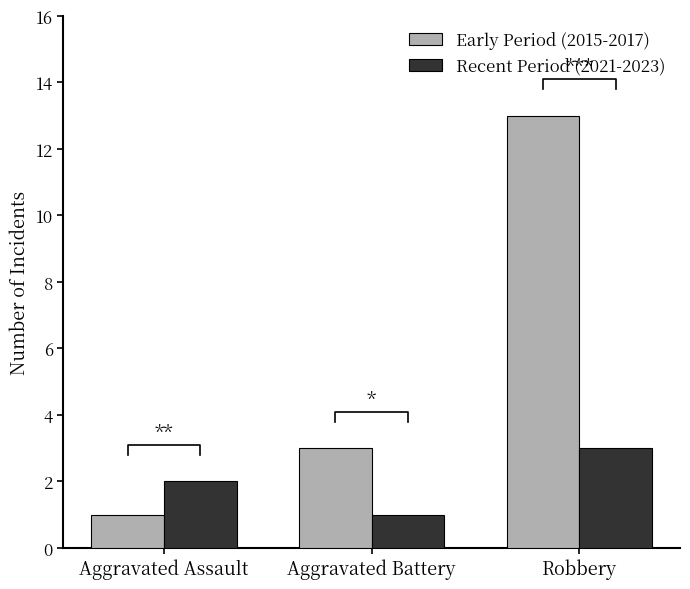

What is the total value across all series at Aggravated Assault?

3